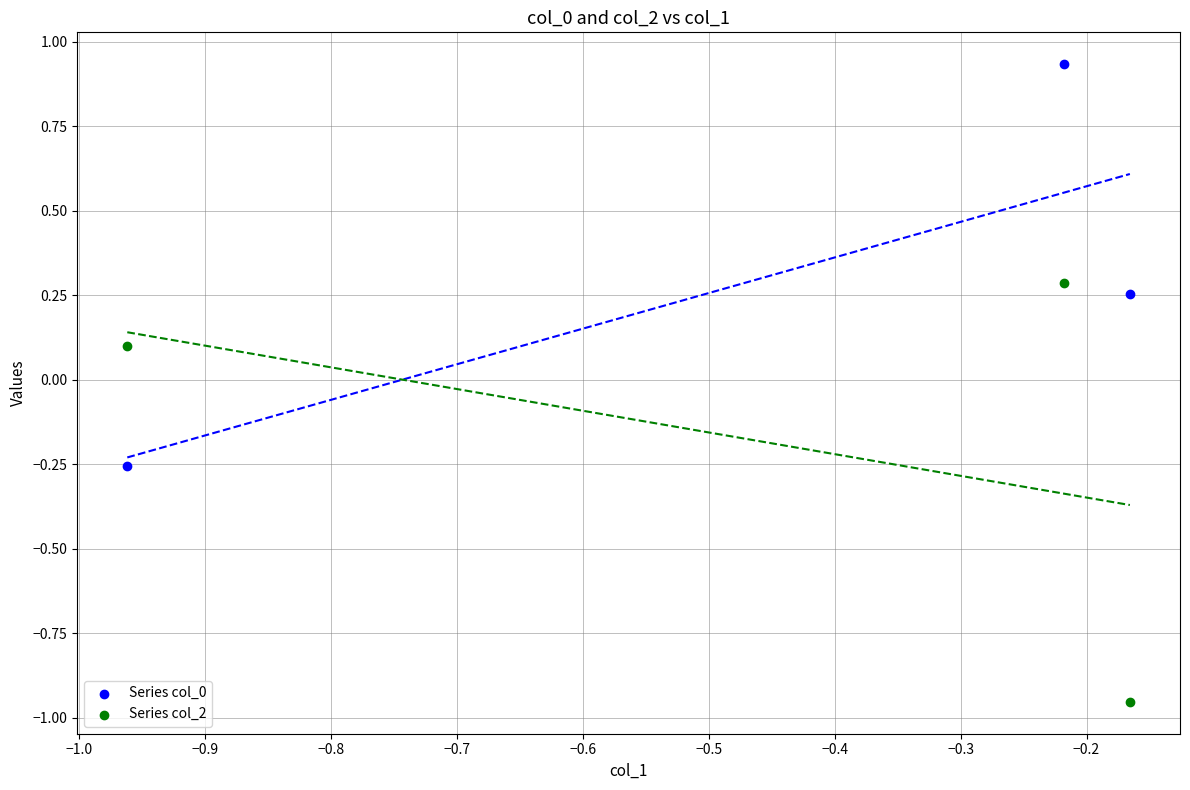

What is the X range (max minus min) for the scatter plot?

0.8